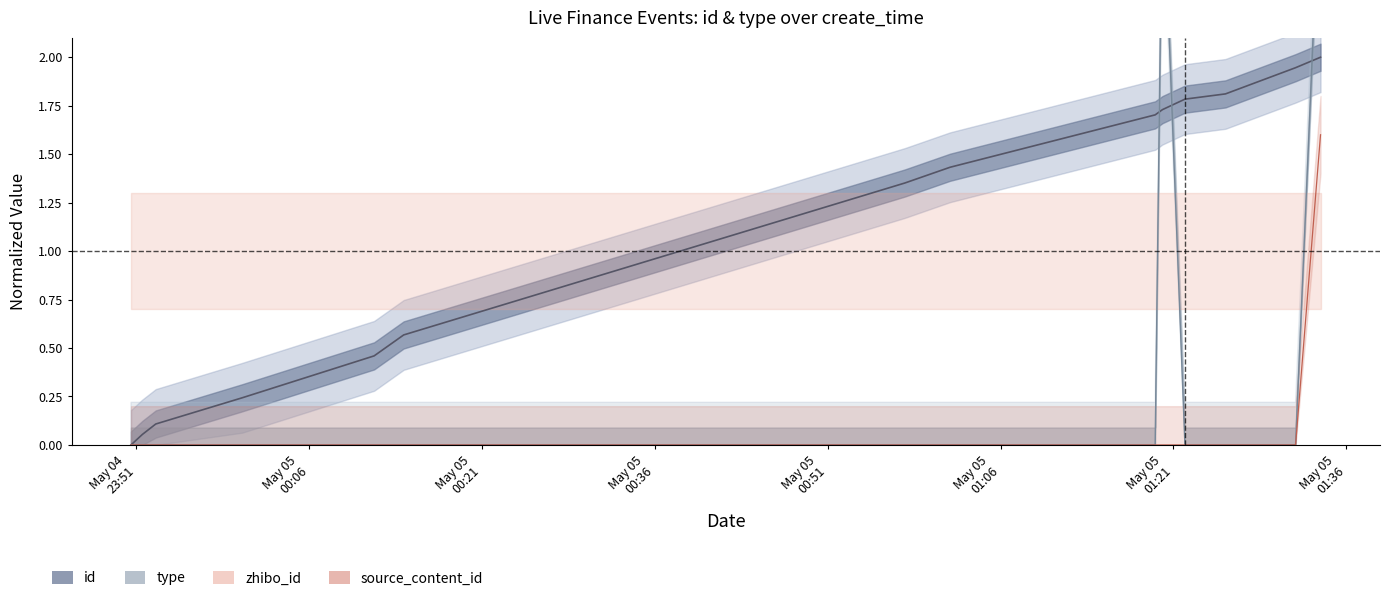

True or false: type and id intersect in this chart.

True